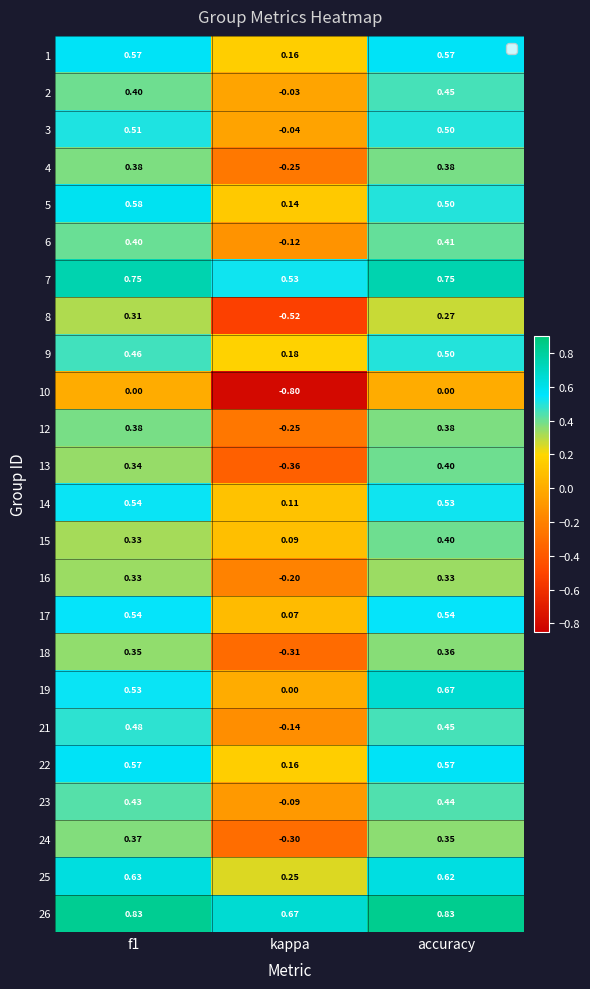

At which category is the sum across all series the highest?

accuracy